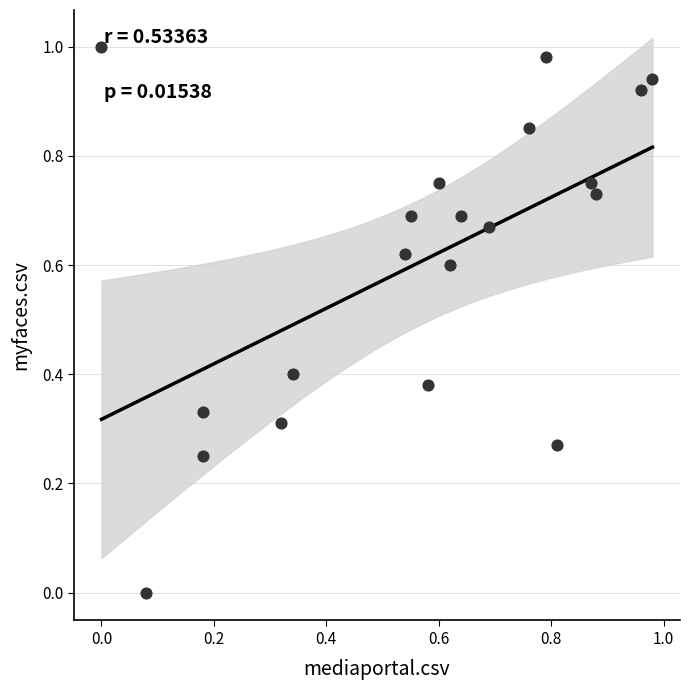

How many points are shown in the scatter plot?

20